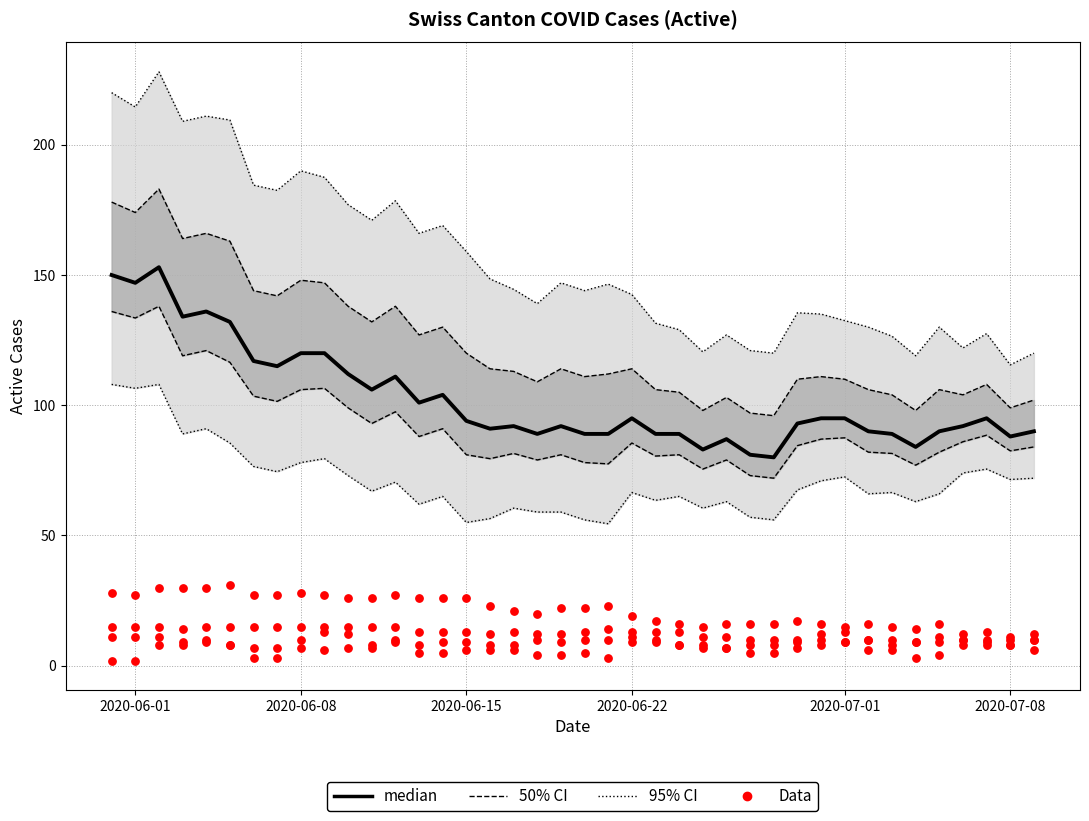

Which series has the widest spread of Y values?

median